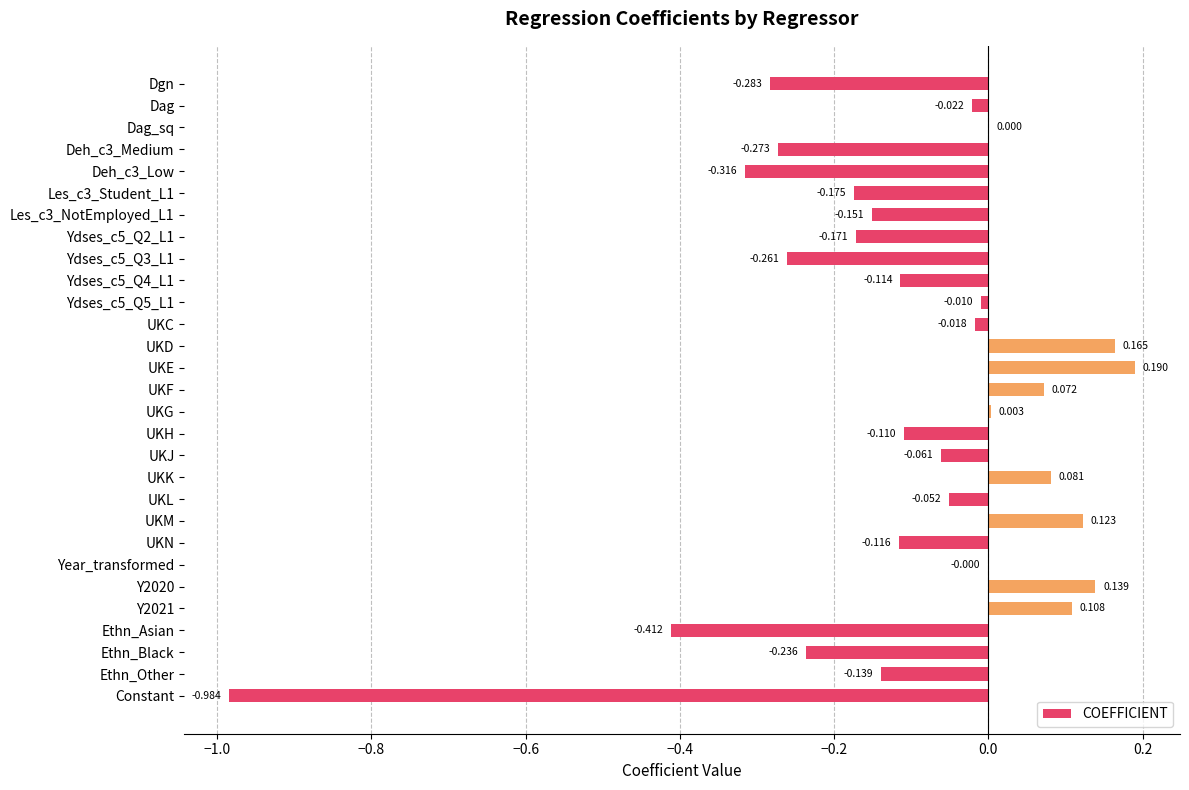

Which label corresponds to the largest value in the chart?

UKE